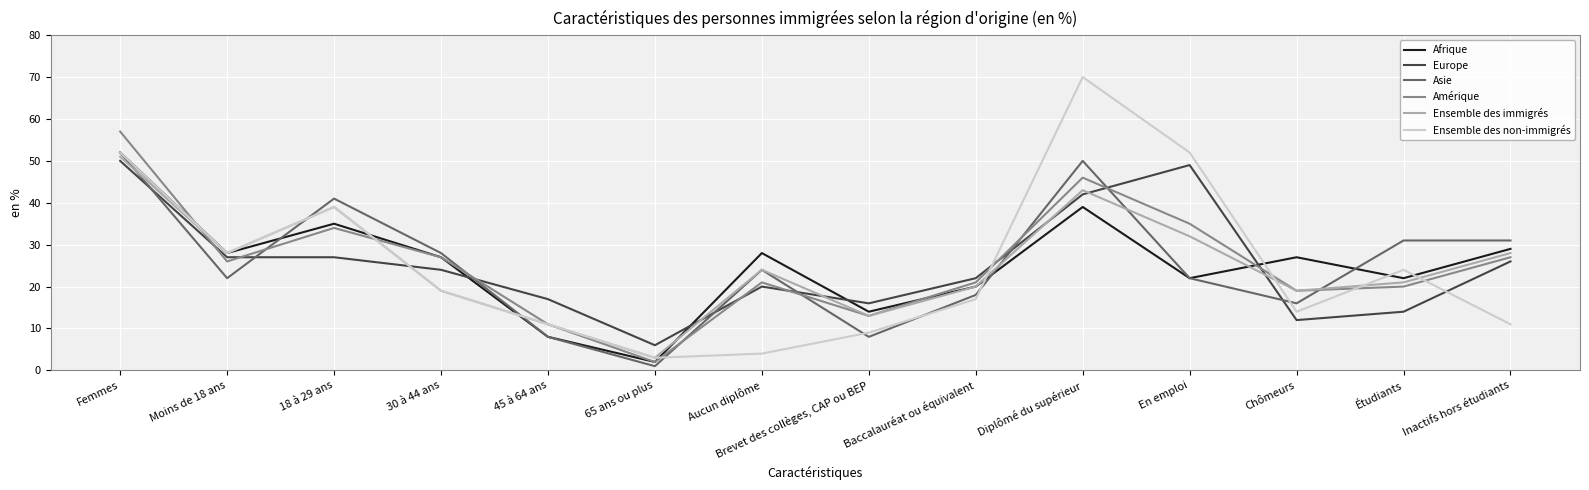

Reading right to left, list all the values displayed in this chart.

Afrique: Inactifs hors étudiants=29	Étudiants=22	Chômeurs=27	En emploi=22	Diplômé du supérieur=39	Baccalauréat ou équivalent=20	Brevet des collèges, CAP ou BEP=14	Aucun diplôme=28	65 ans ou plus=2	45 à 64 ans=8	30 à 44 ans=27	18 à 29 ans=35	Moins de 18 ans=28	Femmes=52
Europe: Inactifs hors étudiants=26	Étudiants=14	Chômeurs=12	En emploi=49	Diplômé du supérieur=42	Baccalauréat ou équivalent=22	Brevet des collèges, CAP ou BEP=16	Aucun diplôme=20	65 ans ou plus=6	45 à 64 ans=17	30 à 44 ans=24	18 à 29 ans=27	Moins de 18 ans=27	Femmes=50
Asie: Inactifs hors étudiants=31	Étudiants=31	Chômeurs=16	En emploi=22	Diplômé du supérieur=50	Baccalauréat ou équivalent=18	Brevet des collèges, CAP ou BEP=8	Aucun diplôme=24	65 ans ou plus=1	45 à 64 ans=8	30 à 44 ans=28	18 à 29 ans=41	Moins de 18 ans=22	Femmes=52
Amérique: Inactifs hors étudiants=27	Étudiants=20	Chômeurs=19	En emploi=35	Diplômé du supérieur=46	Baccalauréat ou équivalent=21	Brevet des collèges, CAP ou BEP=13	Aucun diplôme=21	65 ans ou plus=2	45 à 64 ans=11	30 à 44 ans=27	18 à 29 ans=34	Moins de 18 ans=26	Femmes=57
Ensemble des immigrés: Inactifs hors étudiants=28	Étudiants=21	Chômeurs=19	En emploi=32	Diplômé du supérieur=43	Baccalauréat ou équivalent=20	Brevet des collèges, CAP ou BEP=13	Aucun diplôme=24	65 ans ou plus=3	45 à 64 ans=11	30 à 44 ans=19	18 à 29 ans=39	Moins de 18 ans=28	Femmes=51
Ensemble des non-immigrés: Inactifs hors étudiants=11	Étudiants=24	Chômeurs=14	En emploi=52	Diplômé du supérieur=70	Baccalauréat ou équivalent=17	Brevet des collèges, CAP ou BEP=9	Aucun diplôme=4	65 ans ou plus=3	45 à 64 ans=11	30 à 44 ans=19	18 à 29 ans=39	Moins de 18 ans=28	Femmes=52